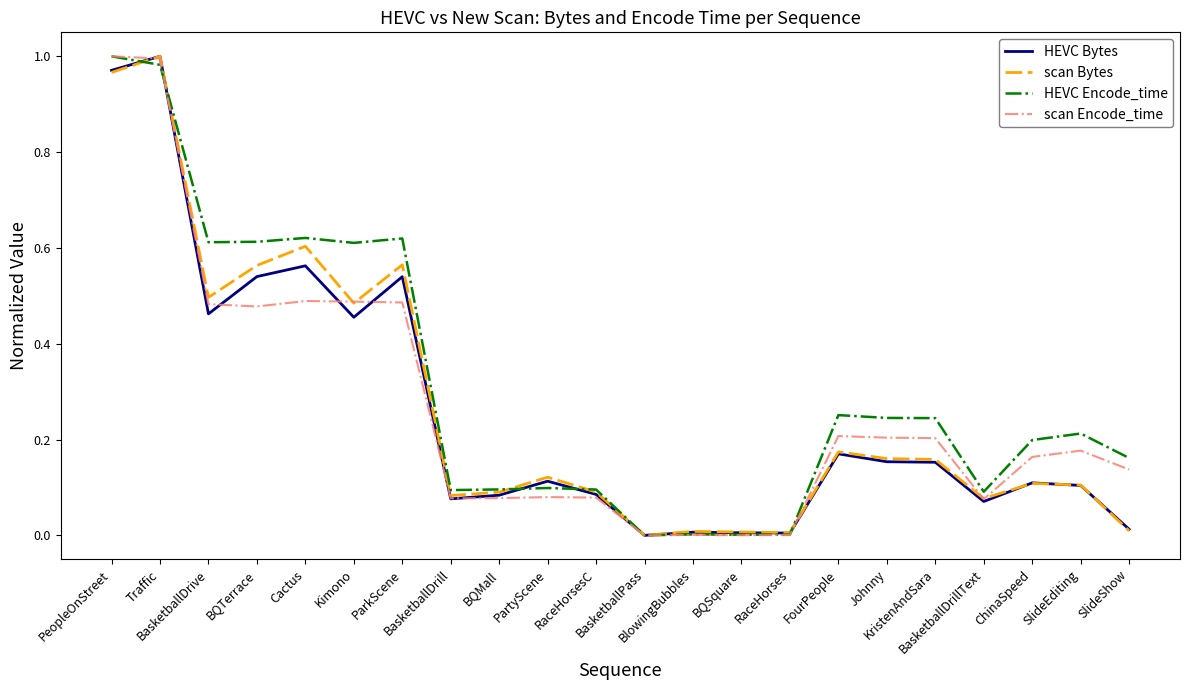

How many lines are shown in the chart?

4